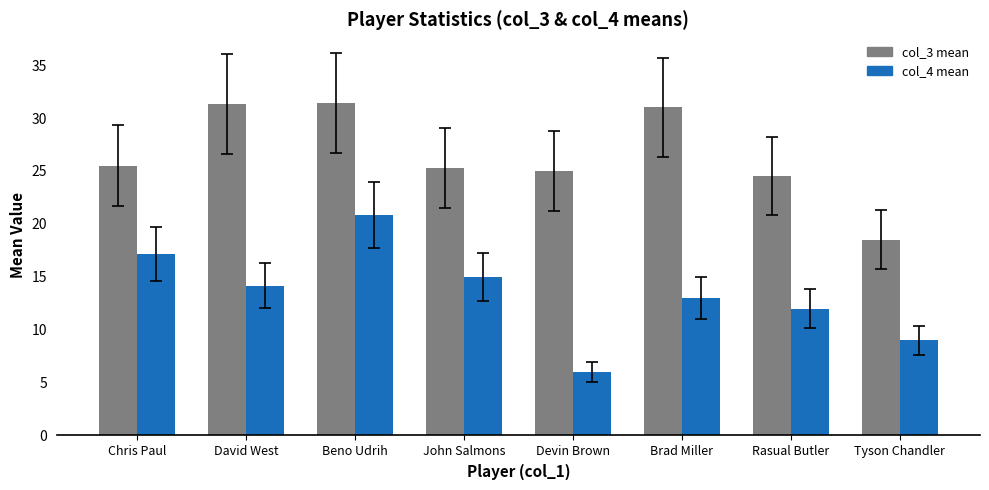

Between John Salmons and Tyson Chandler, which series saw the biggest shift?

col_3 mean